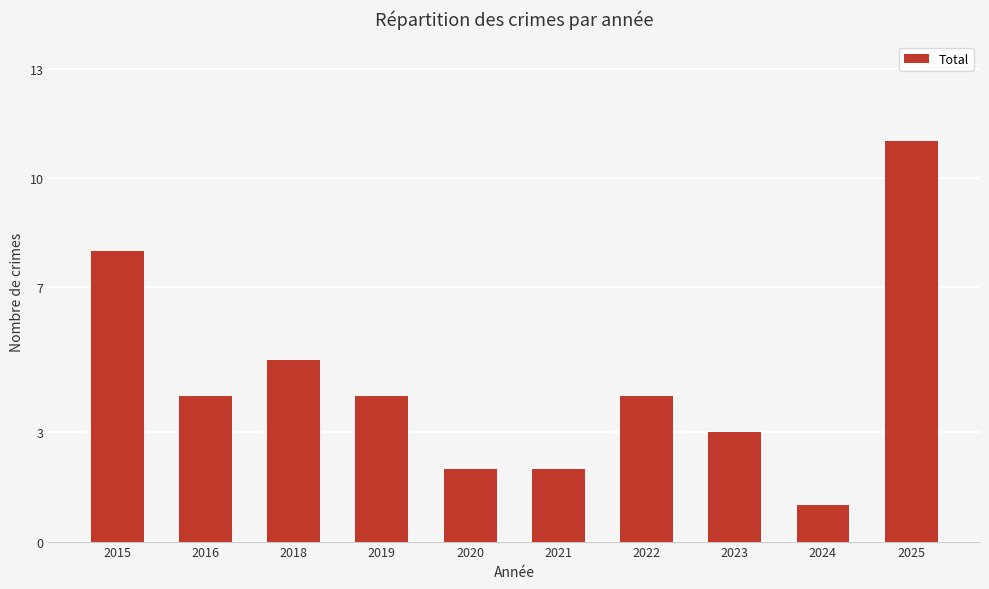

What value does the data have at 2016, to the nearest 5?

5